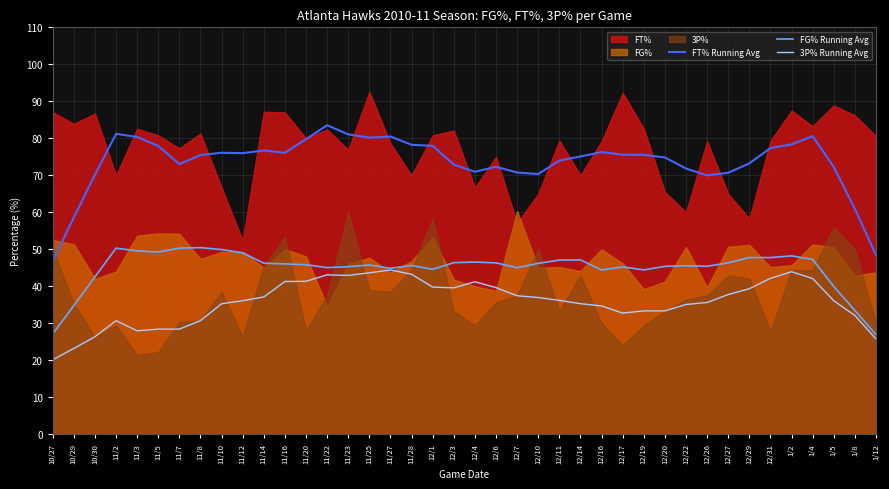

The value of FT% Running Avg at 12/1 is 104.9. True or false?

False